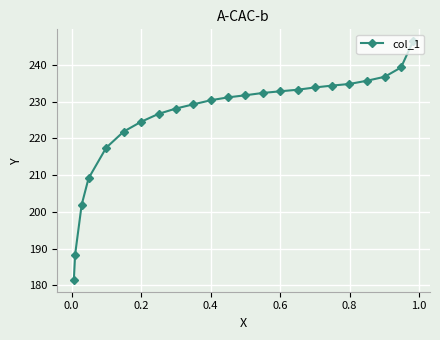

What is the value of the 17th point from the left?

233.9